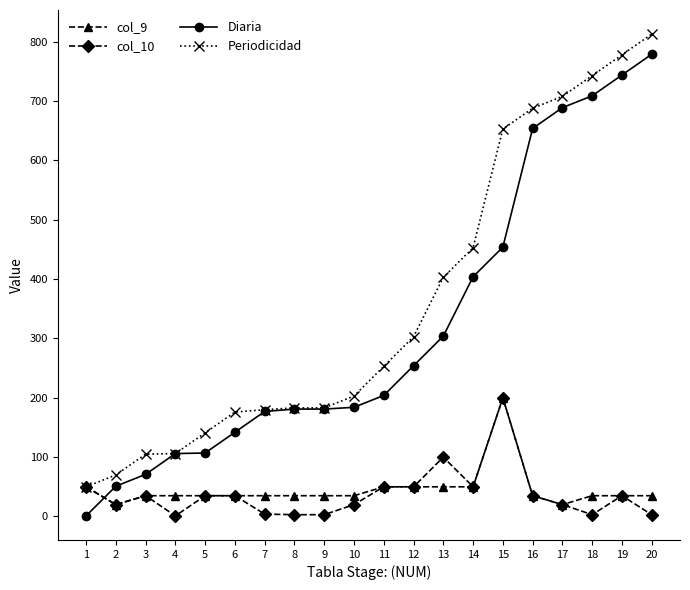

Where is the first local minimum for col_10?

2